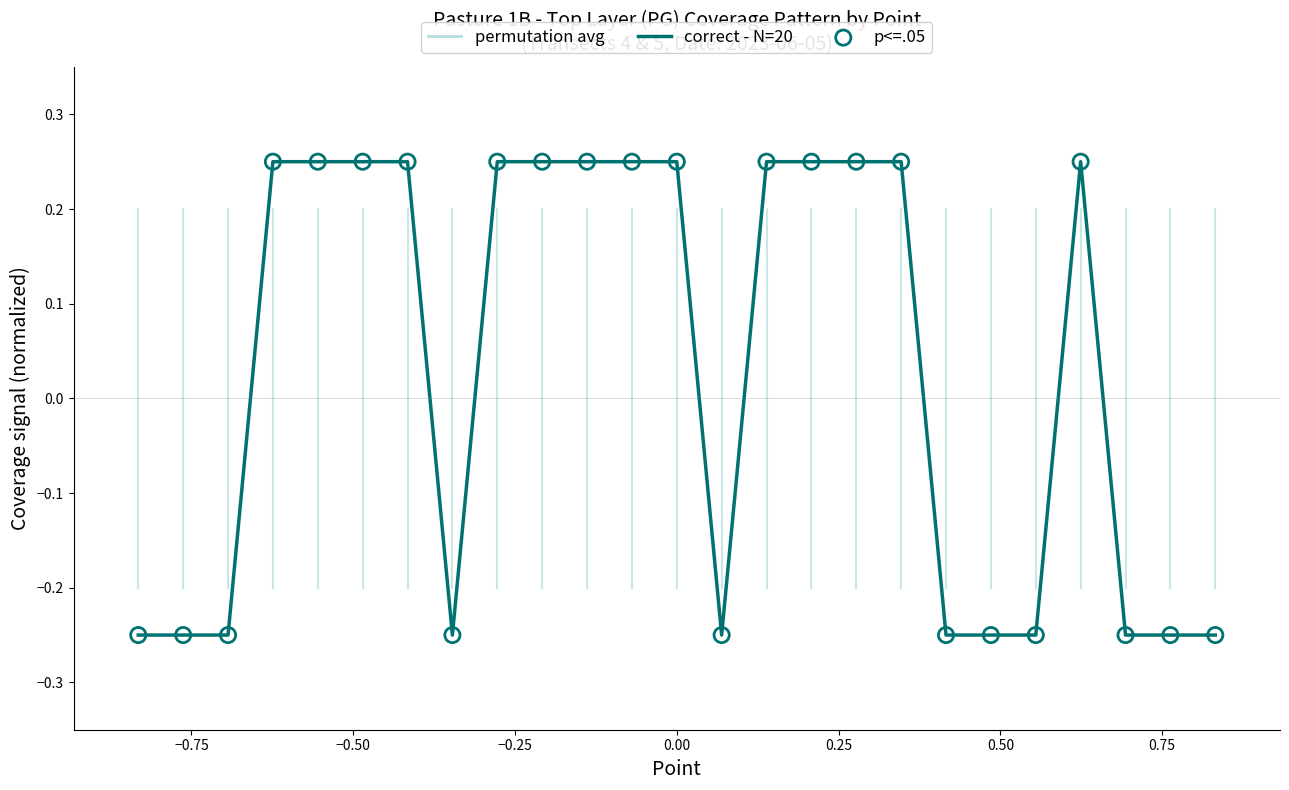

What is the difference between the maximum and minimum values?

0.5